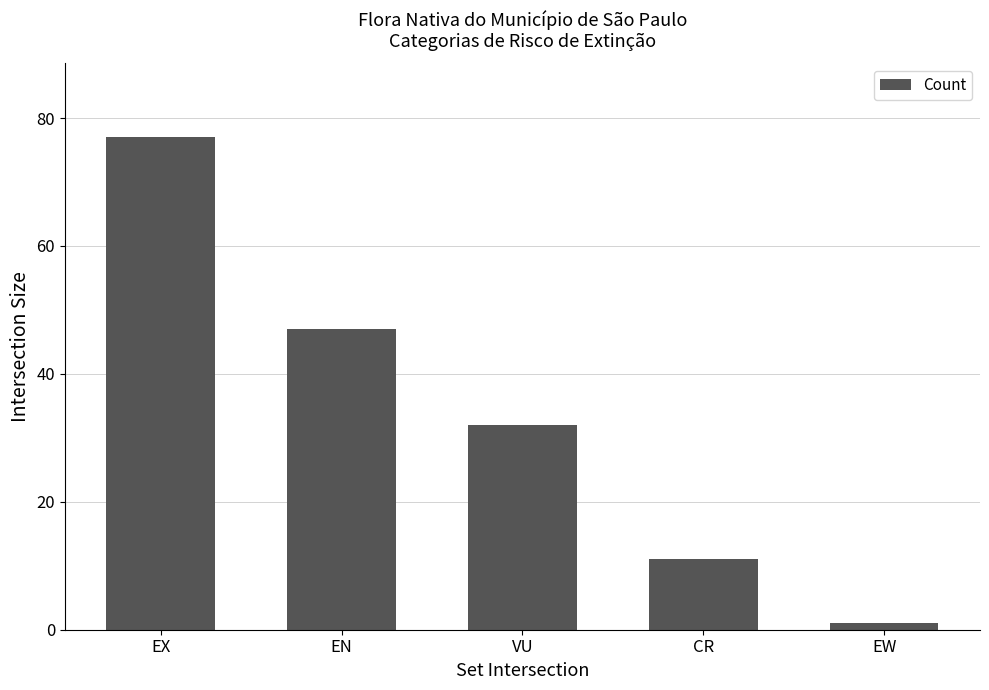

What is the change in value from EX to CR?

-66